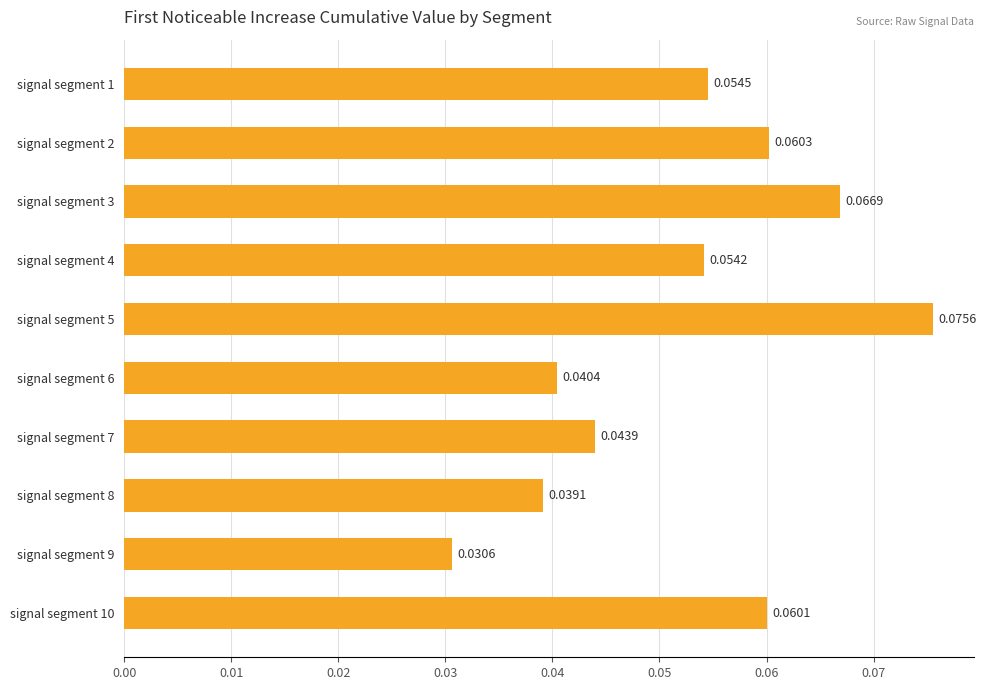

List the labels in order of value, largest first.

signal segment 5, signal segment 3, signal segment 2, signal segment 10, signal segment 1, signal segment 4, signal segment 7, signal segment 6, signal segment 8, signal segment 9